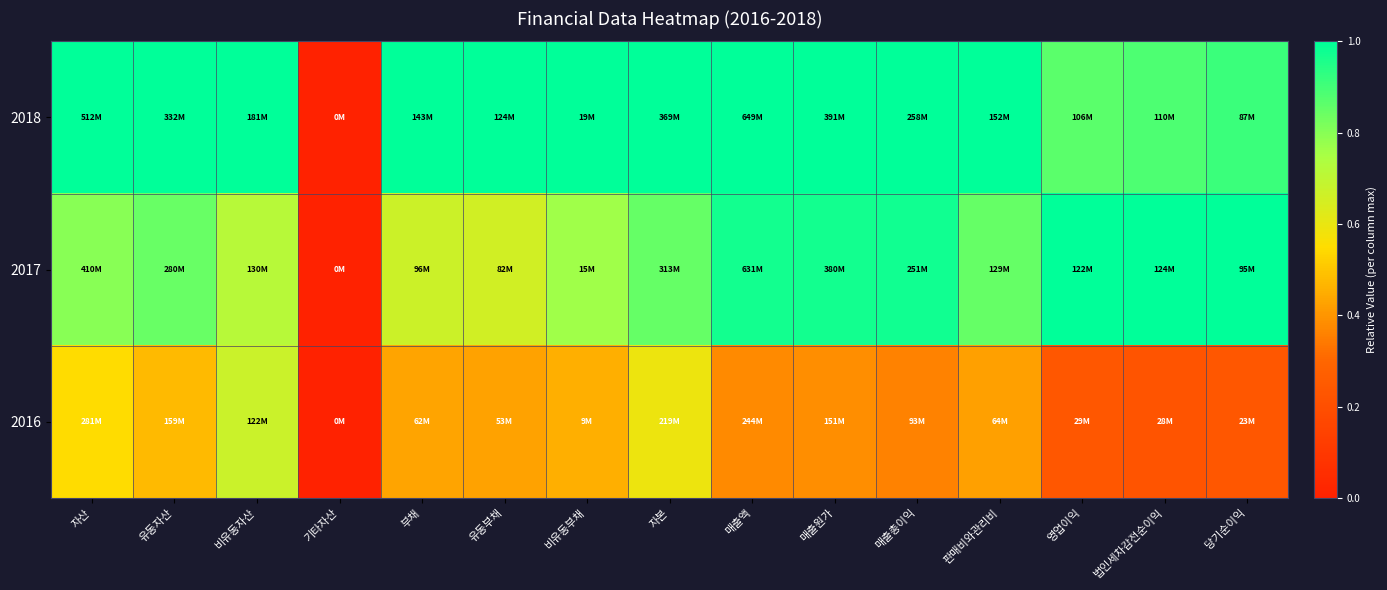

Between 영업이익 and 부채, which is larger?

부채